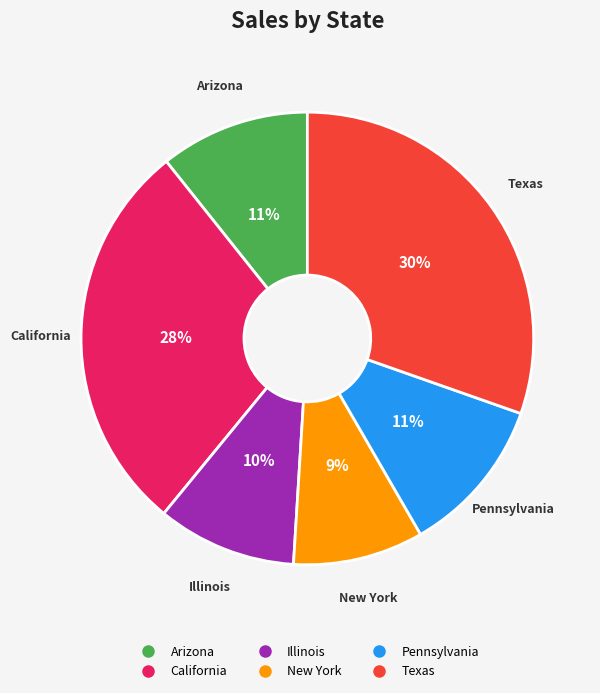

What is the ratio of the value at New York to the value at California?

0.3